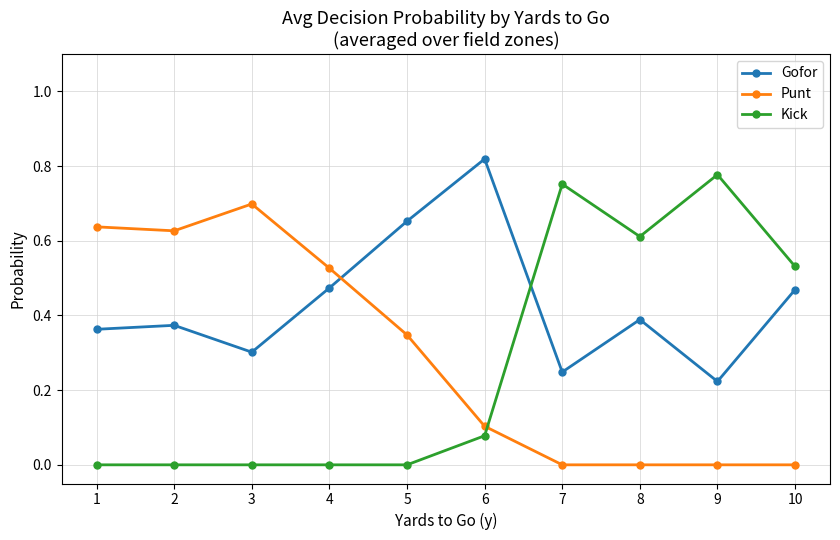

How many categories are shown in the chart?

10